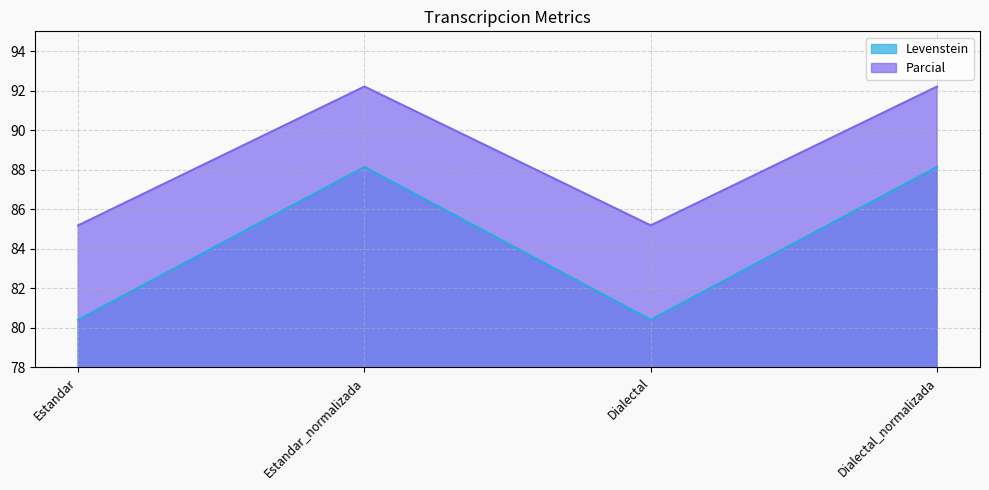

Reading right to left, list all the values displayed in this chart.

Levenstein: Dialectal_normalizada=88.1	Dialectal=80.4	Estandar_normalizada=88.1	Estandar=80.4
Parcial: Dialectal_normalizada=92.2	Dialectal=85.2	Estandar_normalizada=92.2	Estandar=85.2